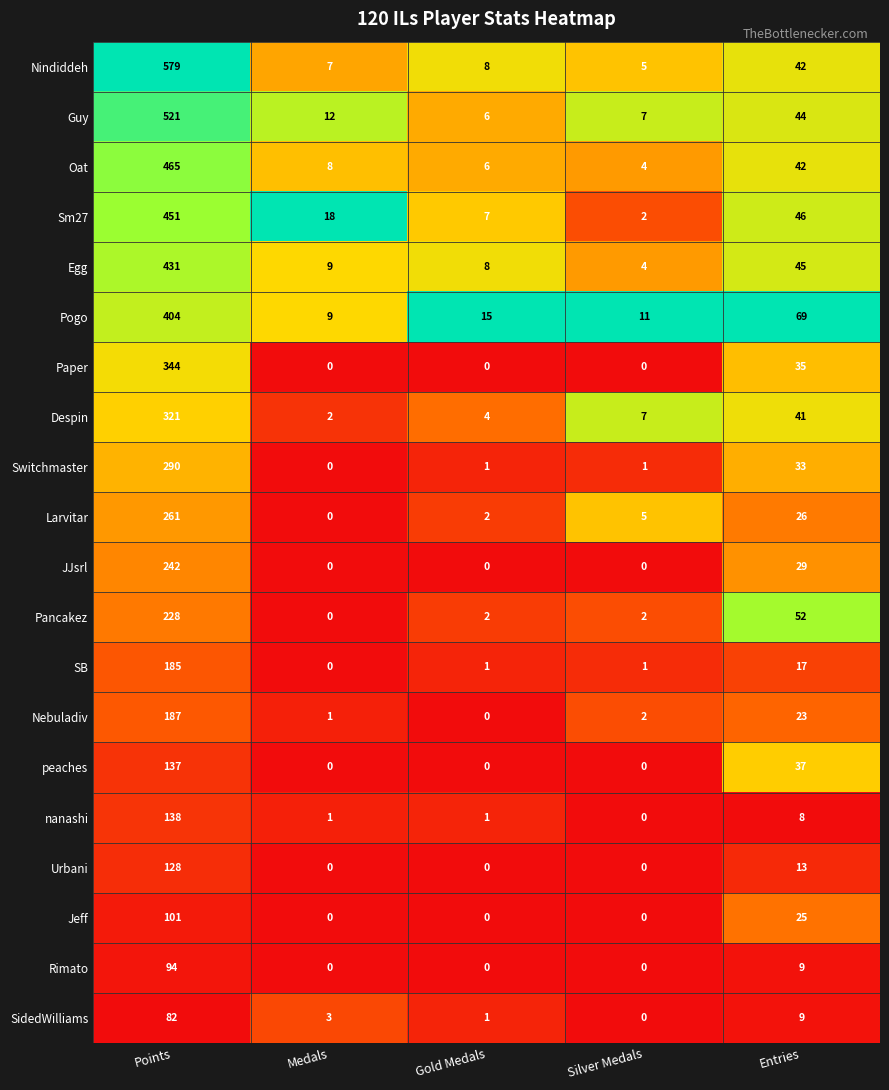

List the series in order of their peak value, lowest first.

SidedWilliams, Rimato, Jeff, Urbani, peaches, nanashi, SB, Nebuladiv, Pancakez, JJsrl, Larvitar, Switchmaster, Despin, Paper, Pogo, Egg, Sm27, Oat, Guy, Nindiddeh